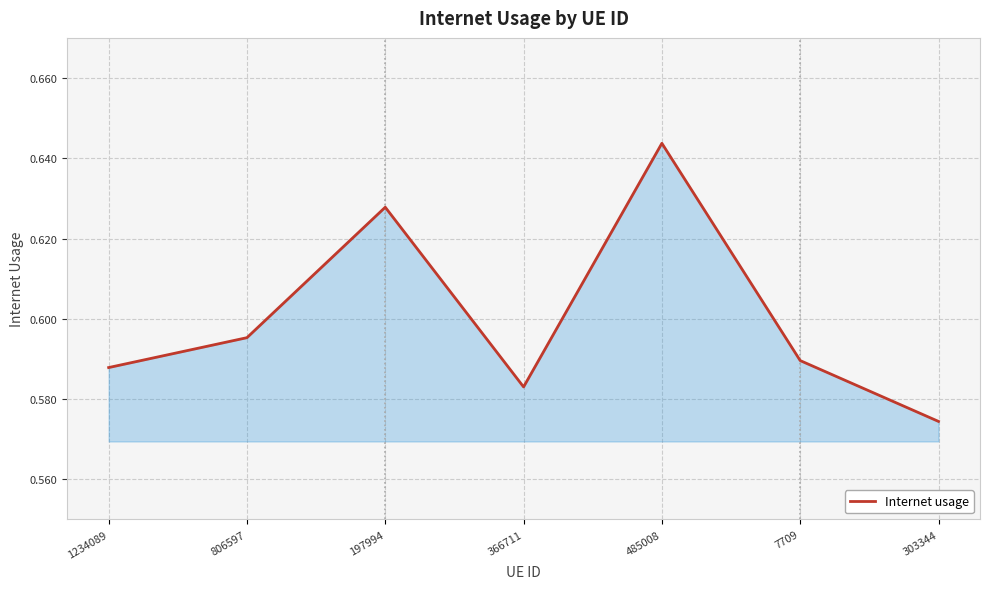

What position from the right is 806597?

6